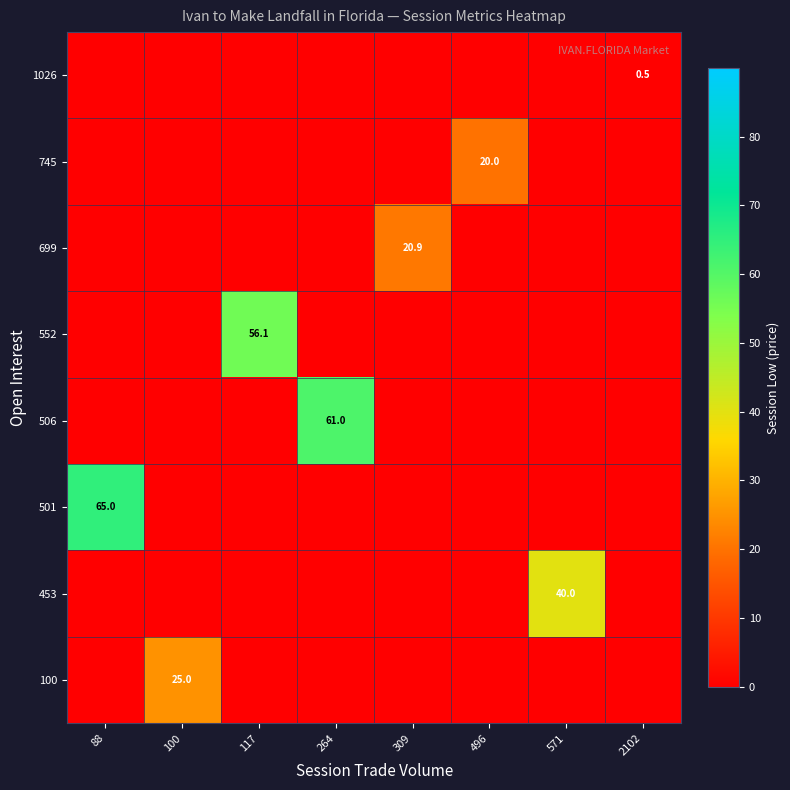

The 506 series shows 61.0 at 264. True or false?

True